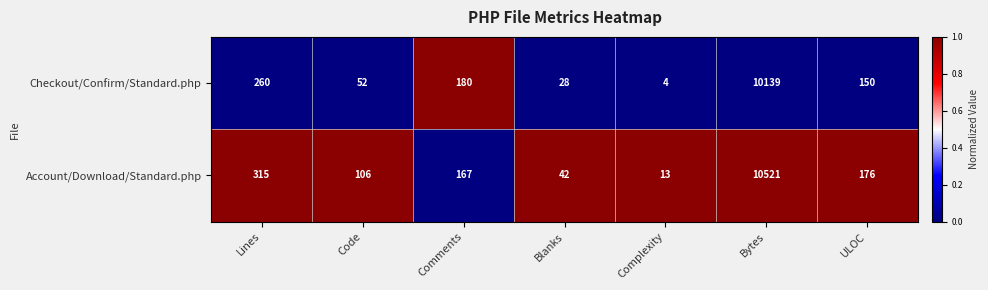

Is it true that Account/Download/Standard.php equals 18 at Complexity?

False